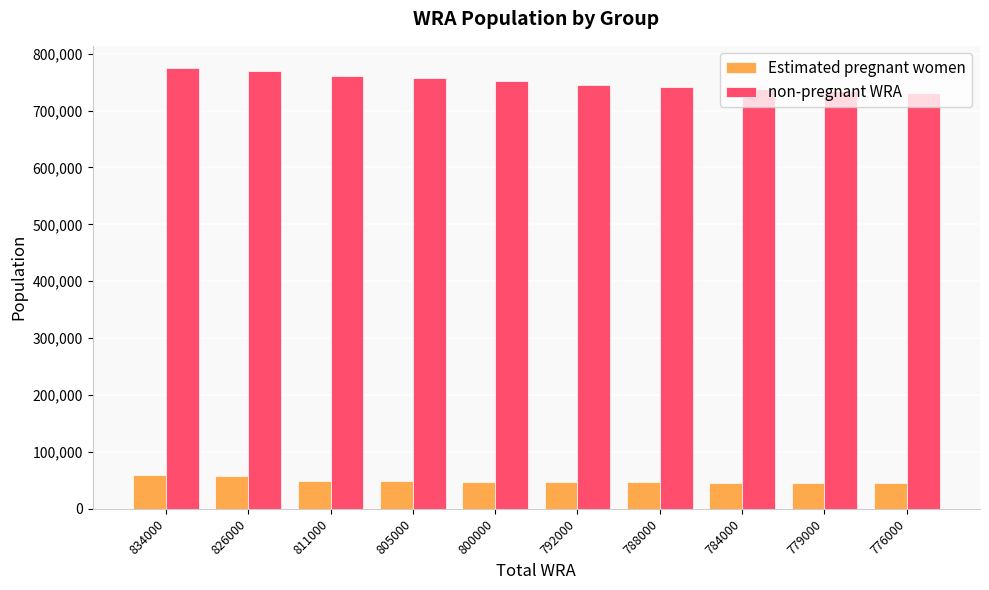

The value of non-pregnant WRA at 834000 is 774910.6. True or false?

True